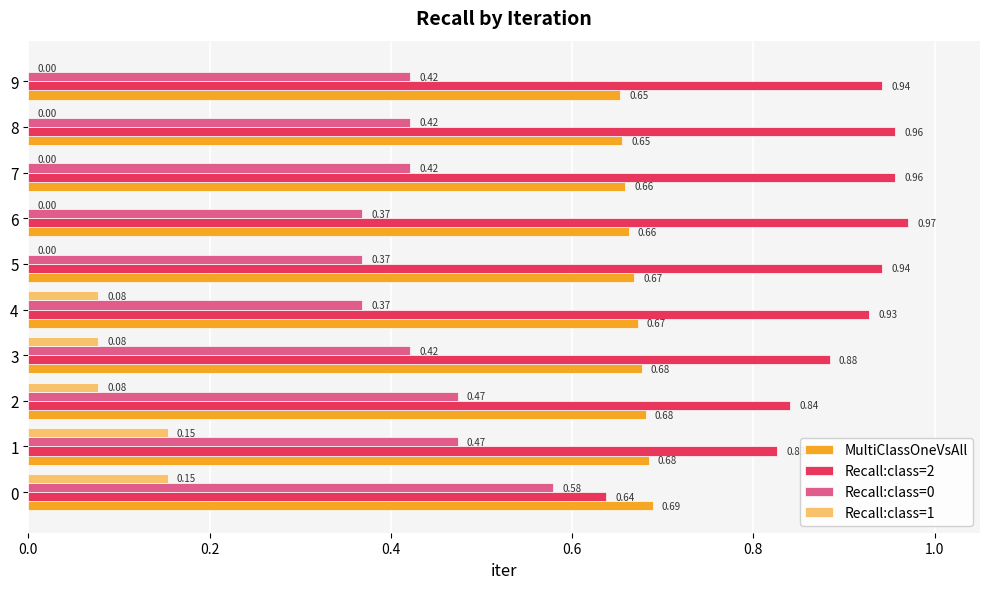

What is the total value across all series at 8?

2.0